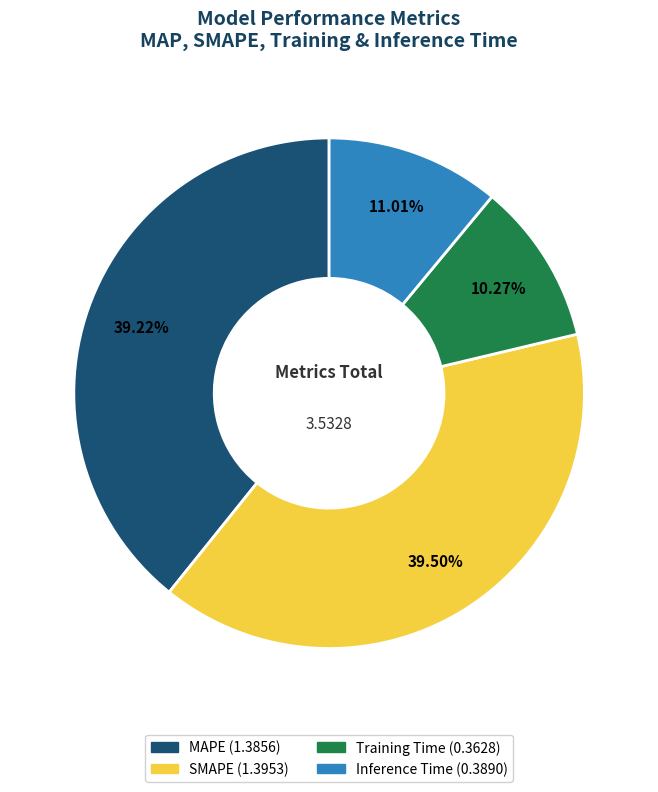

True or false: MAPE accounts for 39% of the total.

True